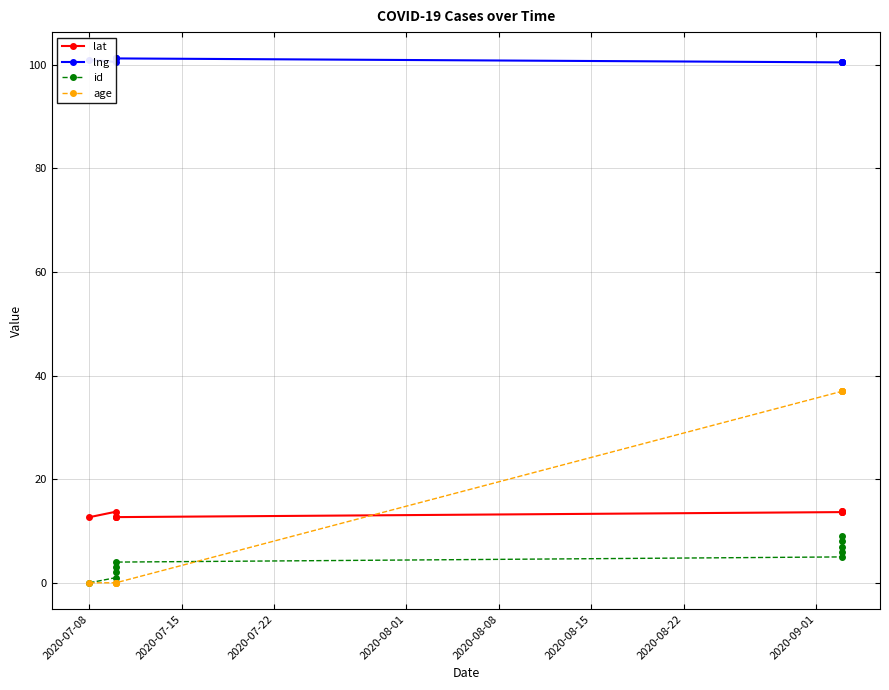

The lng series shows 20.6 at 2020-07-22. True or false?

False